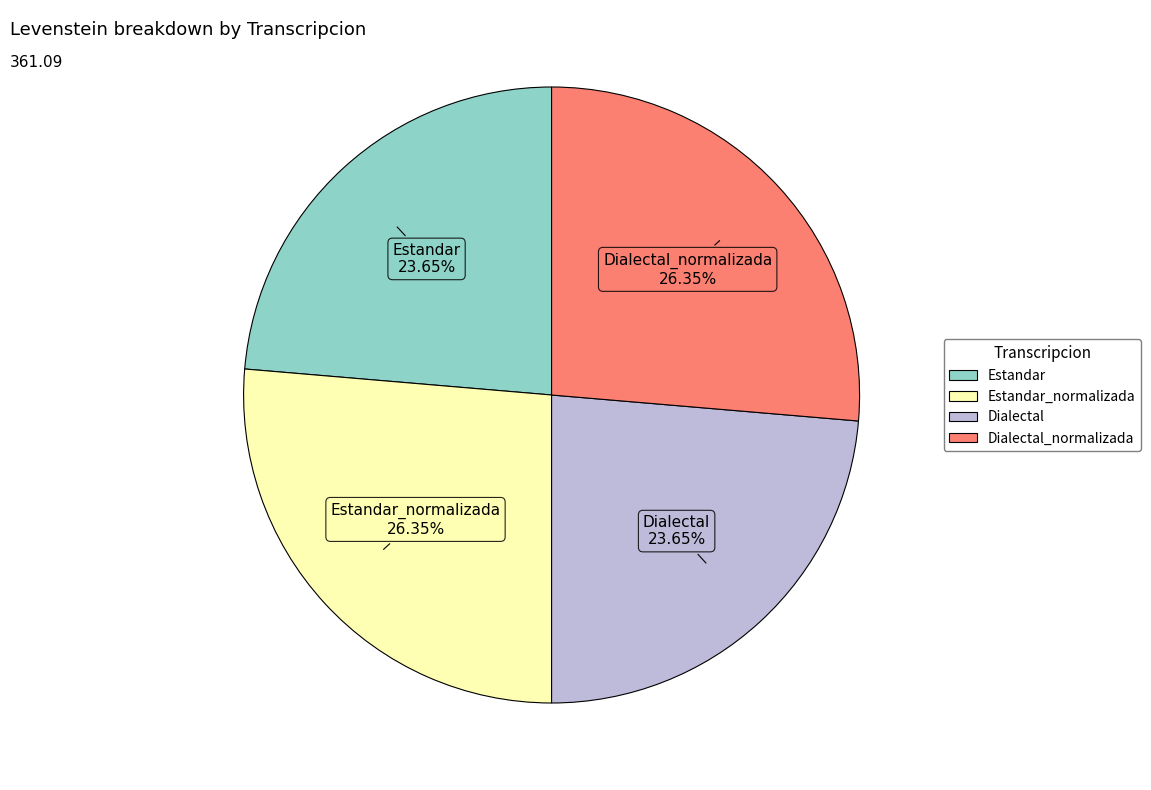

Count the number of slices in the pie.

4